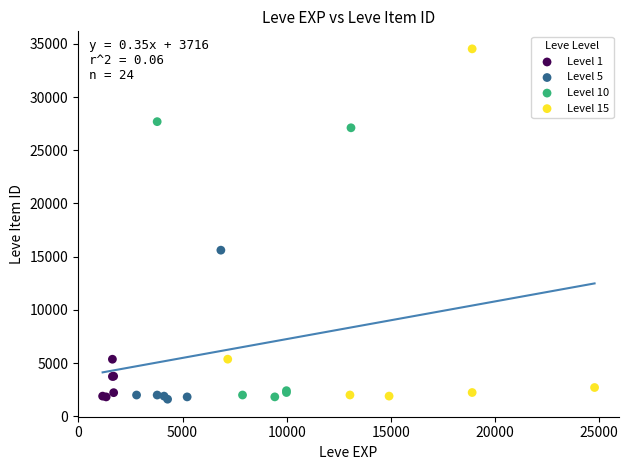

Which series reaches the maximum Y coordinate?

Level 15